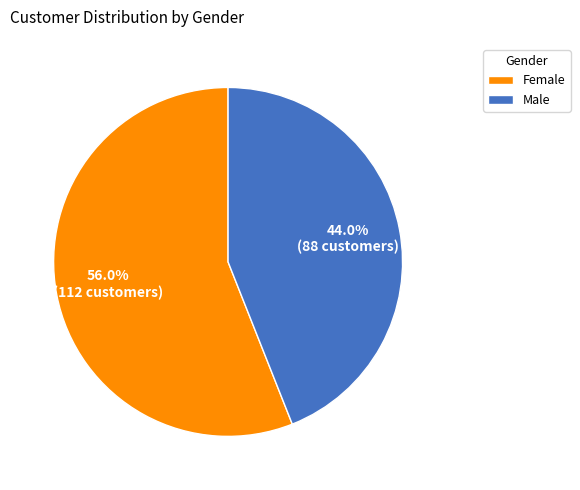

Count the number of slices in the pie.

2